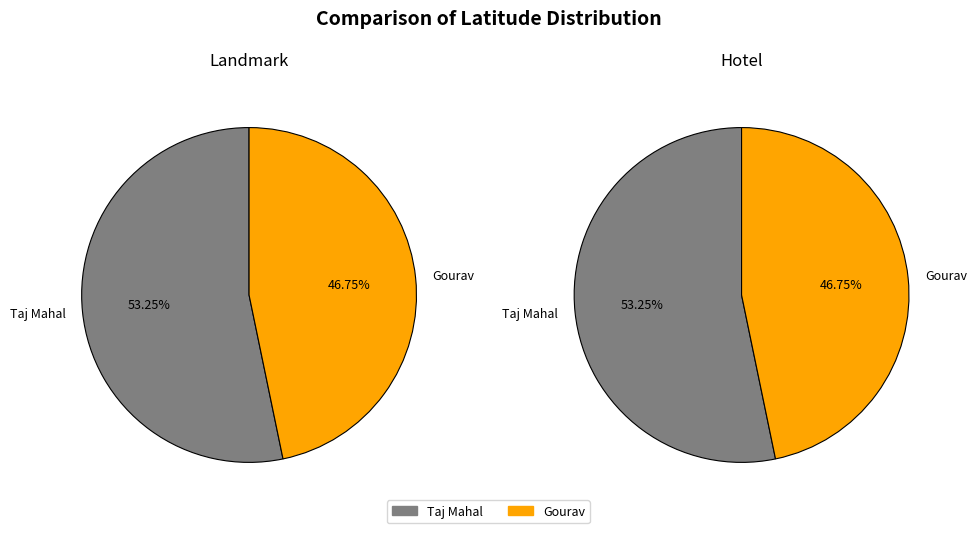

To the nearest percent, what portion does Taj Mahal represent?

53%